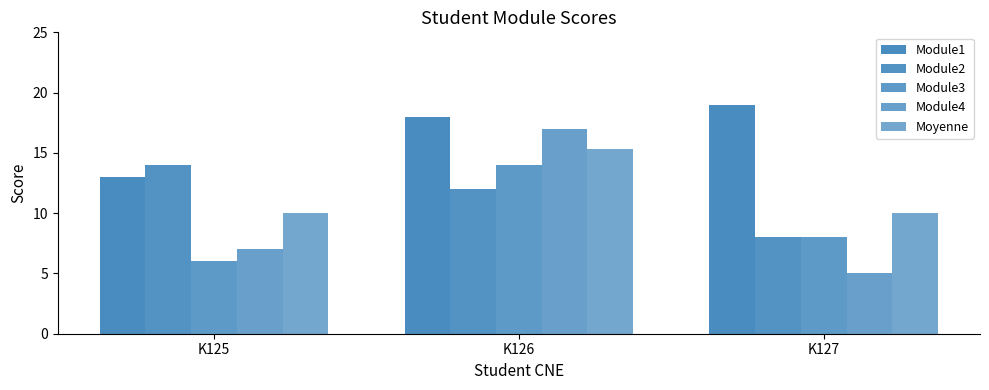

How many categories are shown in the chart?

3